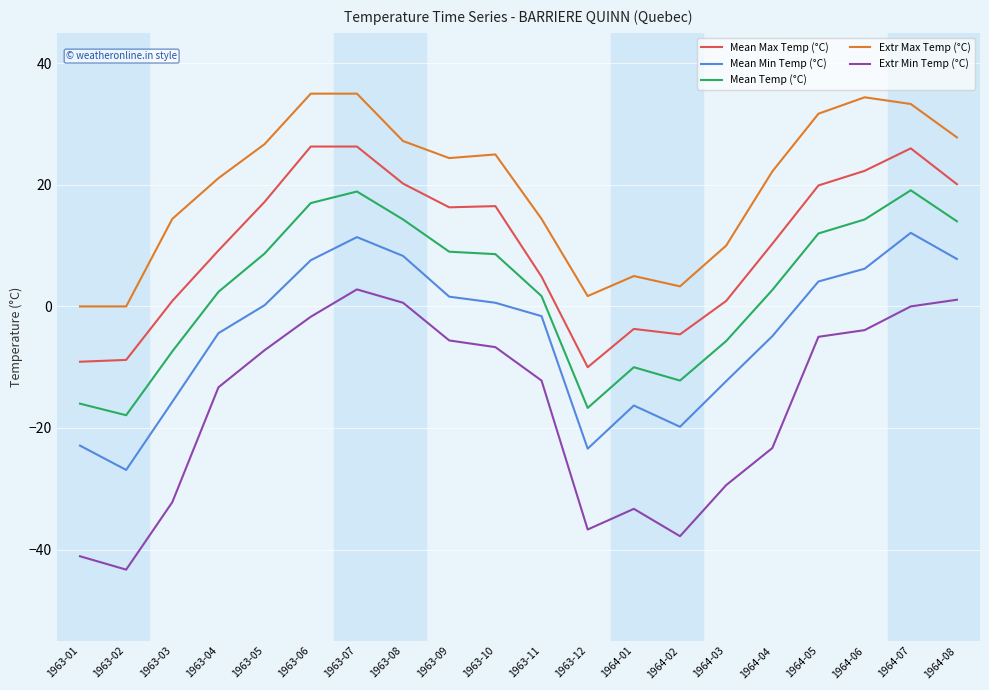

What is the smallest value displayed?

-43.3